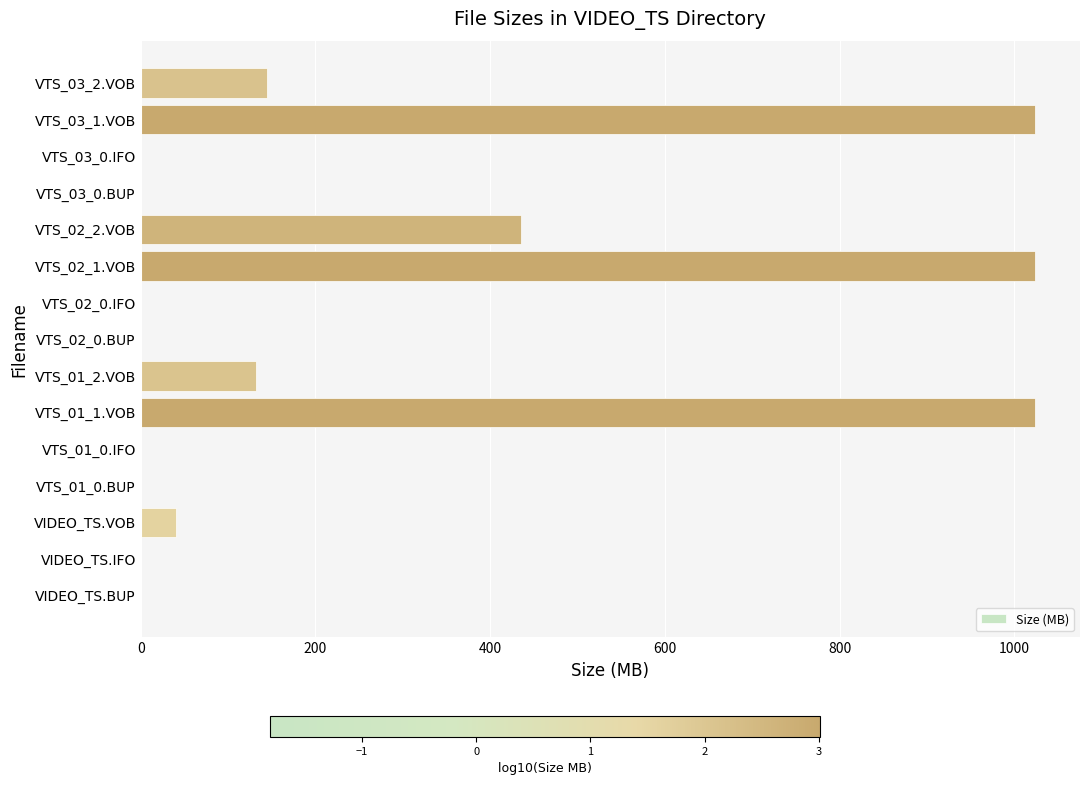

True or false: the data shows 0.1 at VTS_03_0.IFO.

True